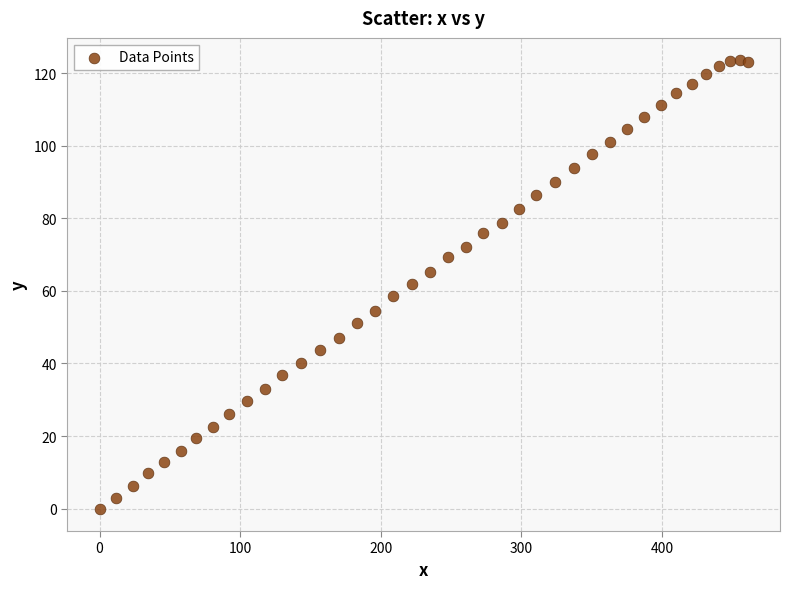

What is the range of X values (max minus min)?

460.8